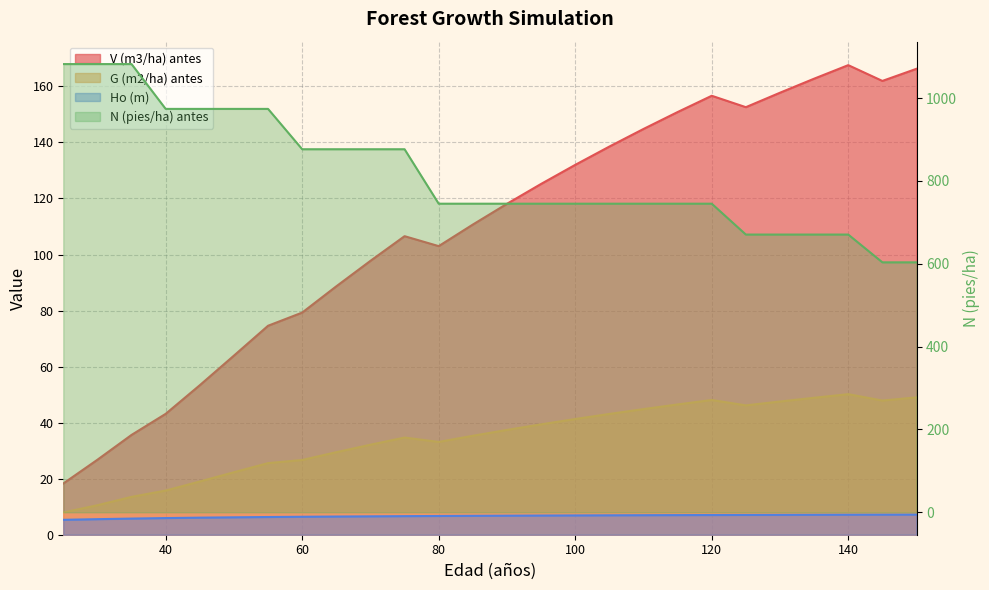

Reading right to left, transcribe all the data shown in this chart.

V (m3/ha) antes: 150=166.3	145=162.0	140=167.6	135=162.8	130=157.8	125=152.6	120=156.7	115=150.8	110=144.8	105=138.5	100=132.0	95=125.2	90=118.1	85=110.7	80=103.0	75=106.5	70=97.8	65=88.7	60=79.3	55=74.6	50=63.9	45=53.4	40=43.1	35=35.6	30=26.8	25=18.3
G (m2/ha) antes: 150=49.0	145=47.9	140=50.2	135=48.9	130=47.5	125=46.2	120=48.1	115=46.5	110=44.8	105=43.1	100=41.3	95=39.4	90=37.4	85=35.3	80=33.1	75=34.7	70=32.1	65=29.4	60=26.7	55=25.6	50=22.3	45=19.0	40=15.8	35=13.5	30=10.5	25=7.9
Ho (m): 150=7.2	145=7.2	140=7.2	135=7.1	130=7.1	125=7.1	120=7.0	115=7.0	110=7.0	105=6.9	100=6.9	95=6.8	90=6.8	85=6.8	80=6.7	75=6.6	70=6.6	65=6.5	60=6.4	55=6.3	50=6.2	45=6.1	40=5.9	35=5.8	30=5.5	25=5.3
N (pies/ha) antes: 150=603.6	145=603.6	140=670.6	135=670.6	130=670.6	125=670.6	120=745.1	115=745.1	110=745.1	105=745.1	100=745.1	95=745.1	90=745.1	85=745.1	80=745.1	75=876.6	70=876.6	65=876.6	60=876.6	55=974.0	50=974.0	45=974.0	40=974.0	35=1082.2	30=1082.2	25=1082.2